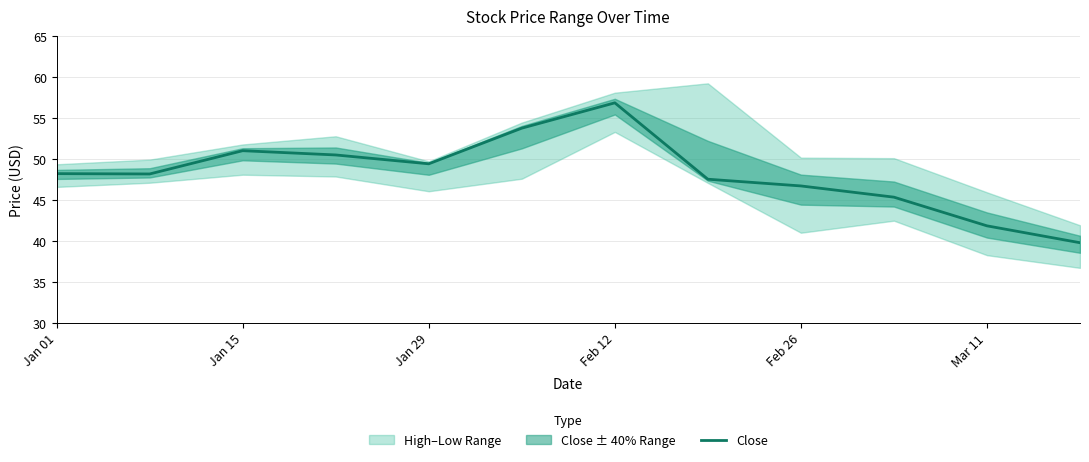

The value of Close at Jan 01 is 69.3. True or false?

False